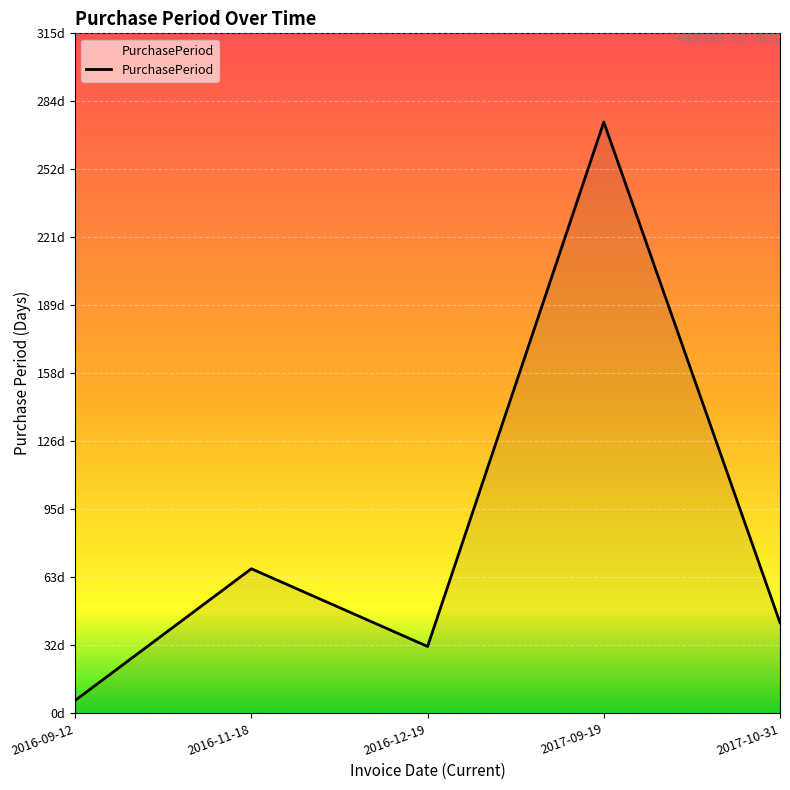

Where does the data first go above 42?

2016-11-18